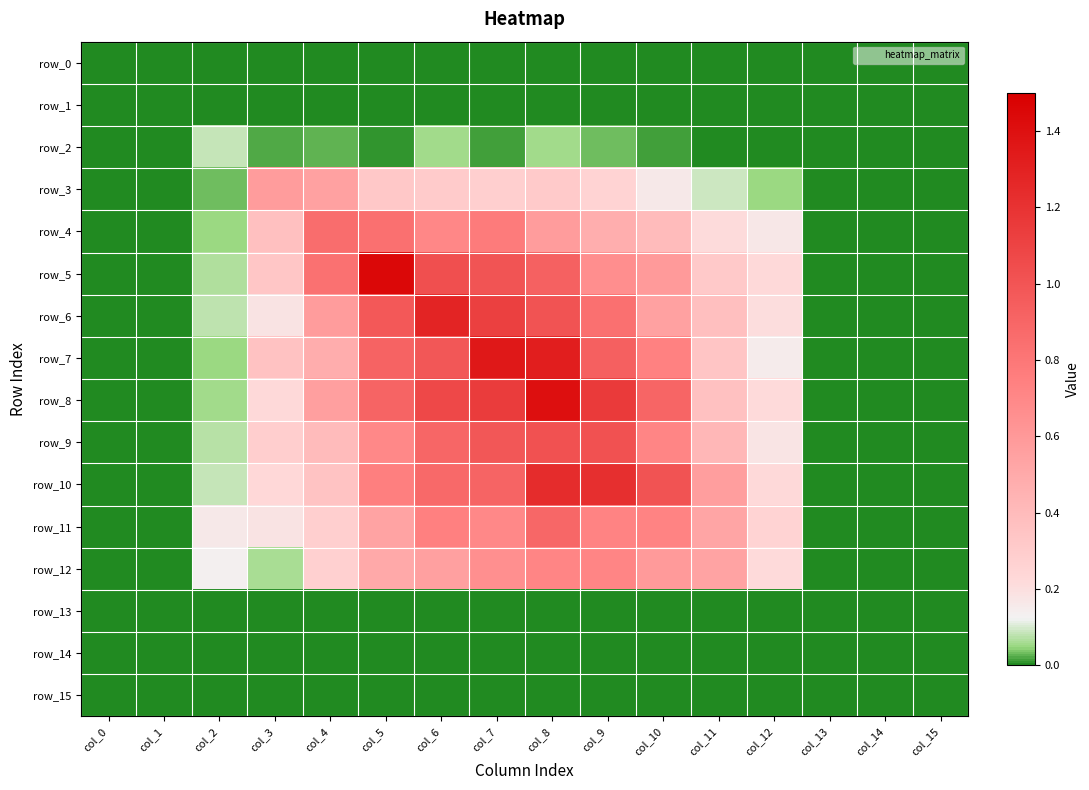

At which label is row_6 closest to 0?

col_0